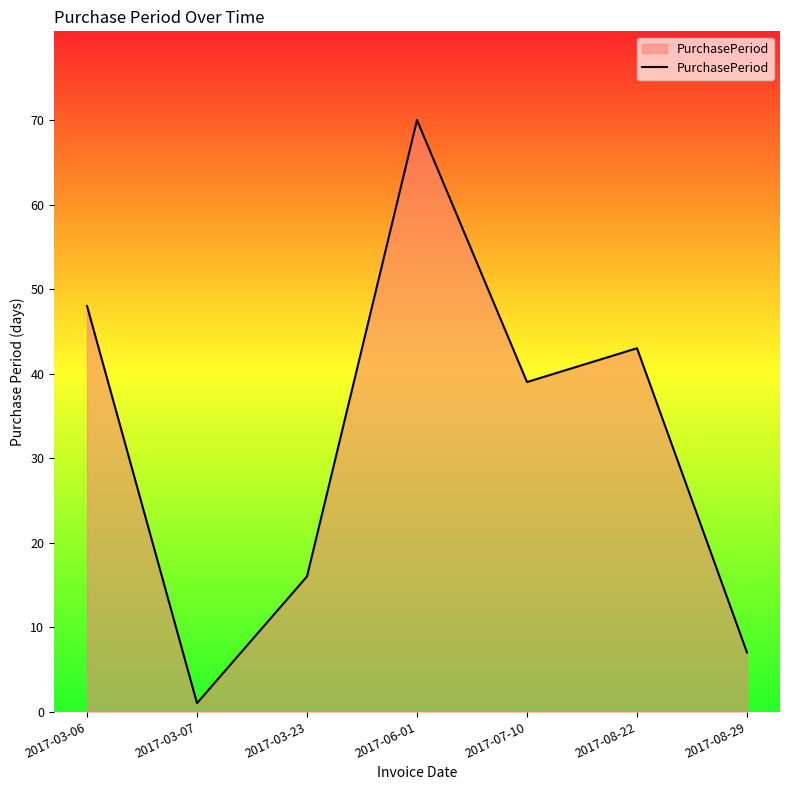

Which has a higher value, 2017-03-23 or 2017-08-22?

2017-08-22